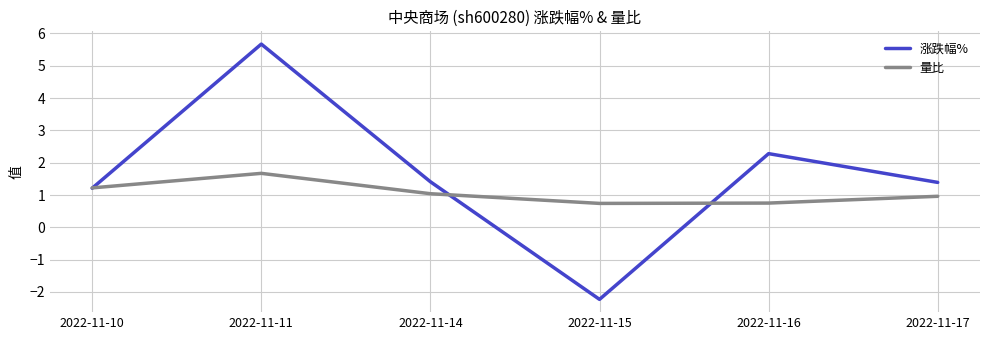

List the series in order of their overall mean, highest first.

涨跌幅%, 量比